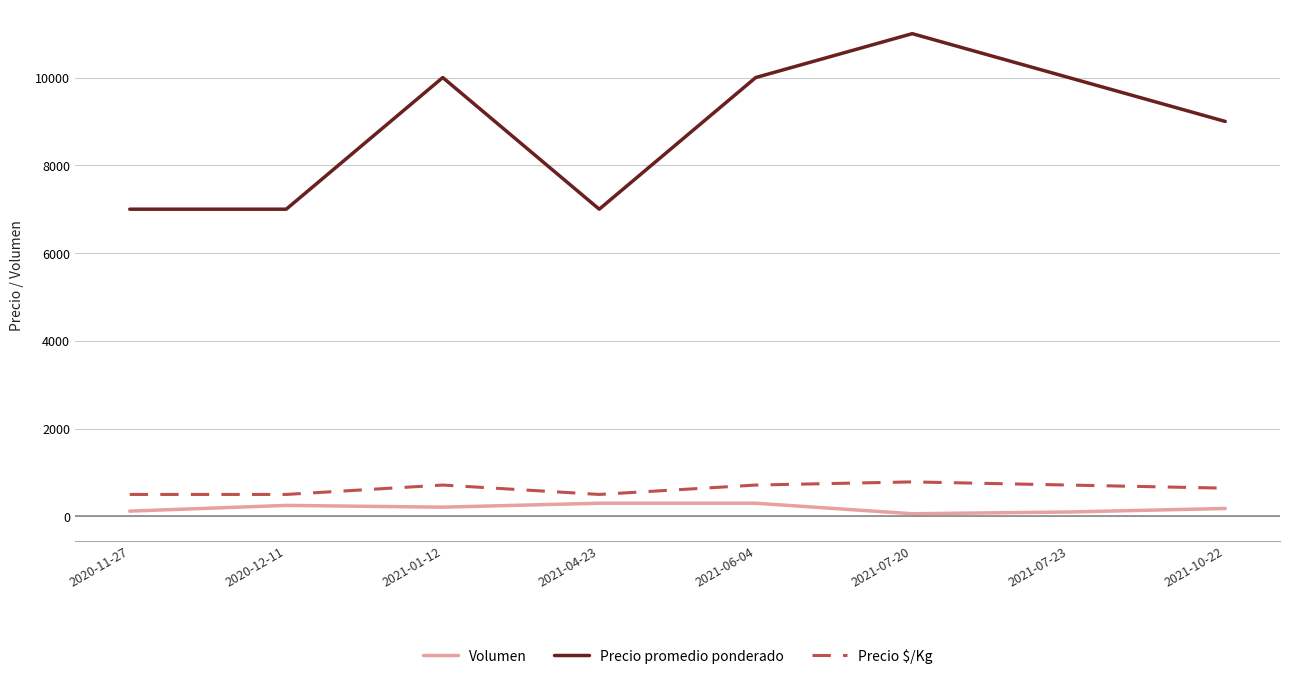

Rank the series at 2021-10-22 from lowest to highest value.

Volumen, Precio $/Kg, Precio promedio ponderado